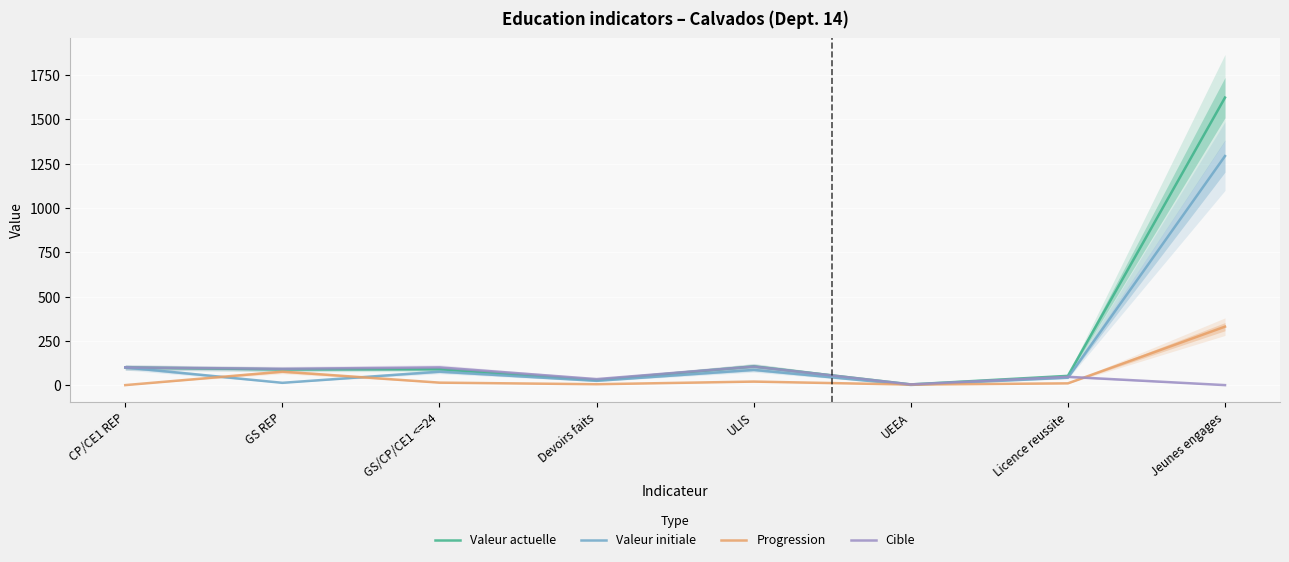

How many data points does each series have?

8